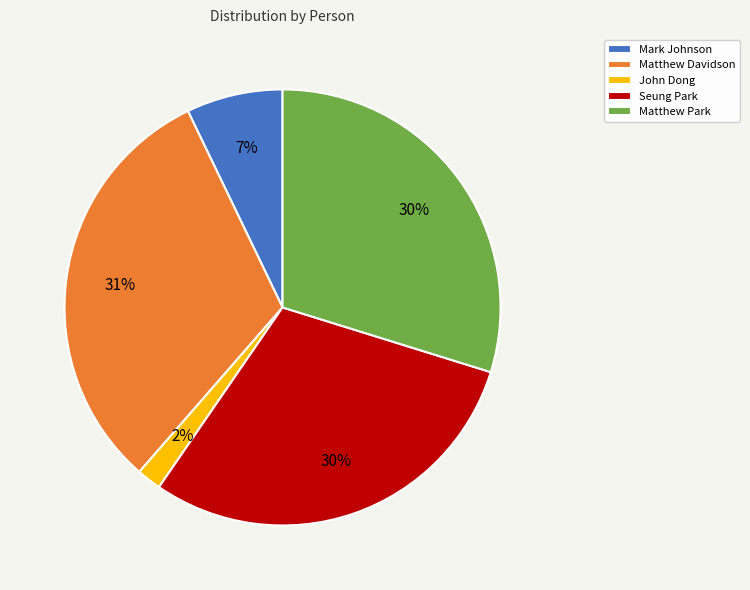

Which category has the smallest portion of the pie?

John Dong